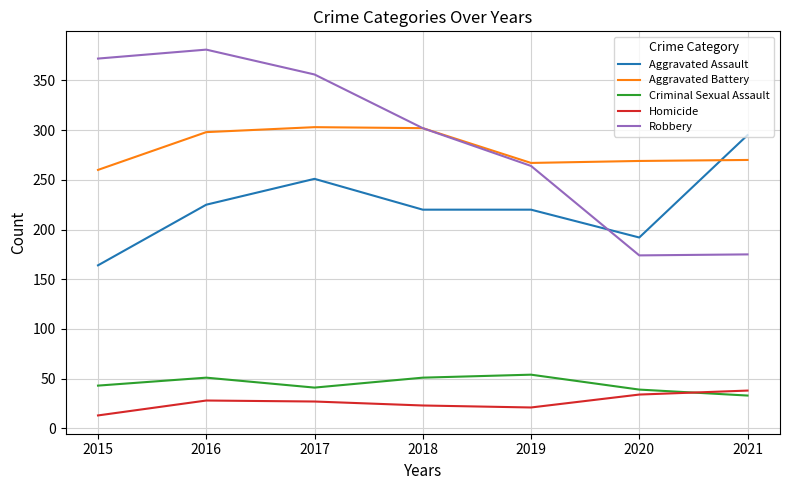

What is the total value across all series at 2015?

852